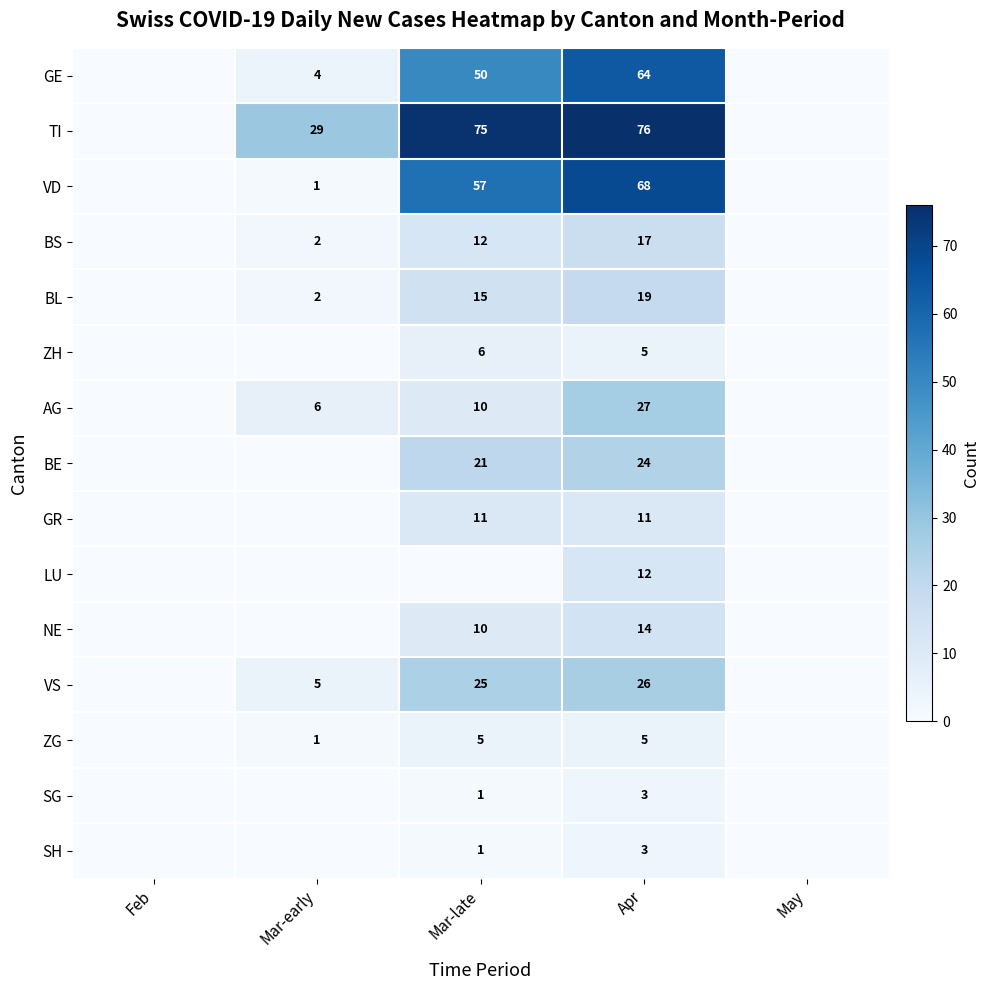

What is the sum of the GE values at Mar-late and Mar-early?

54